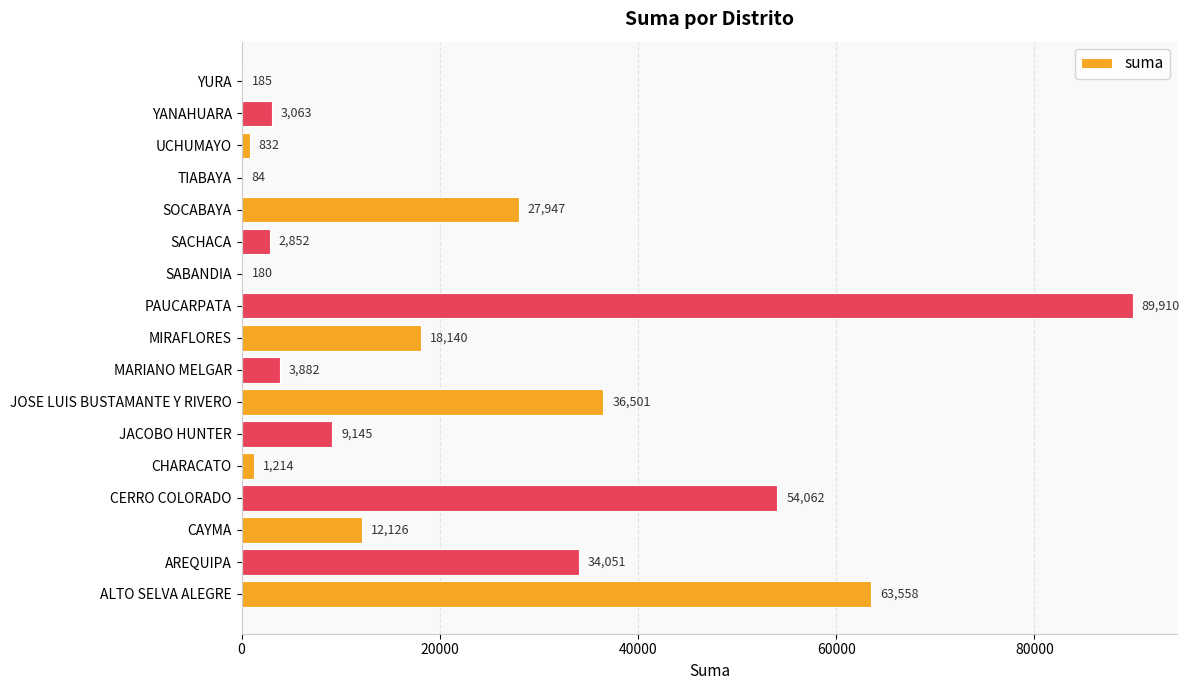

Are the bars grouped side by side (vs. stacked)?

No